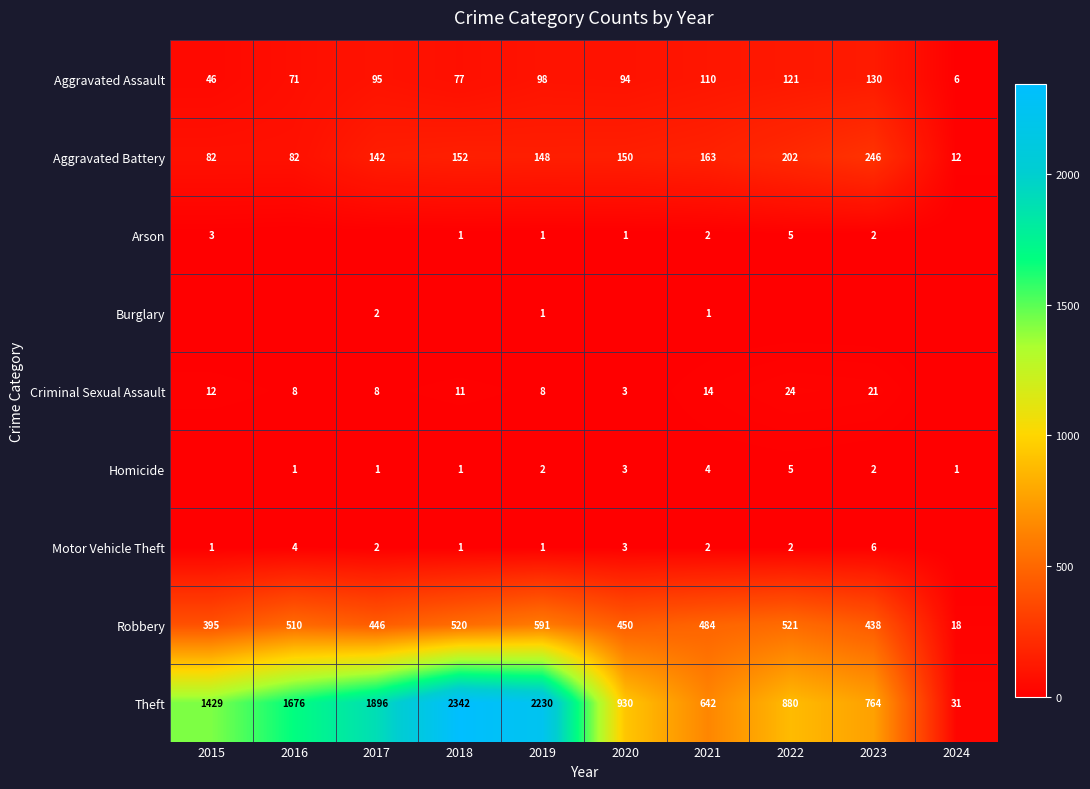

What is the lowest value of the Theft series?

31